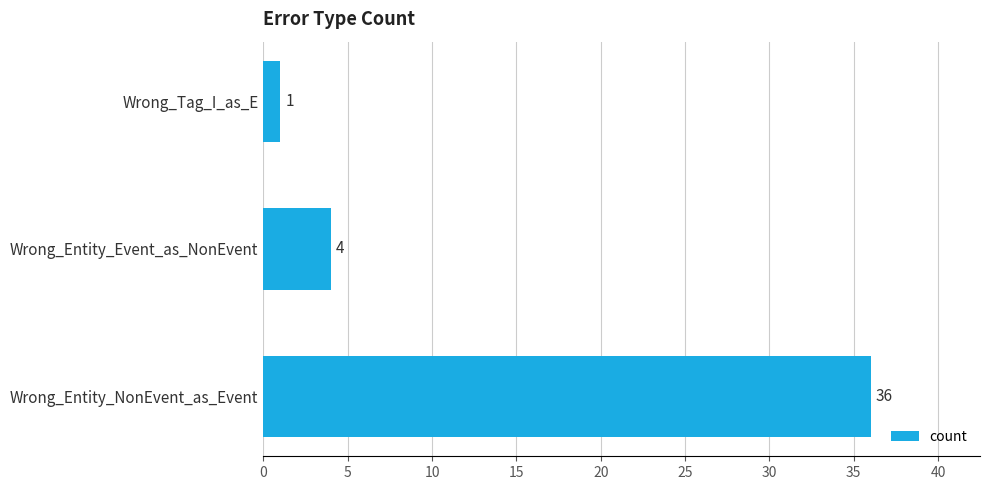

What value does the data have at Wrong_Entity_NonEvent_as_Event?

36